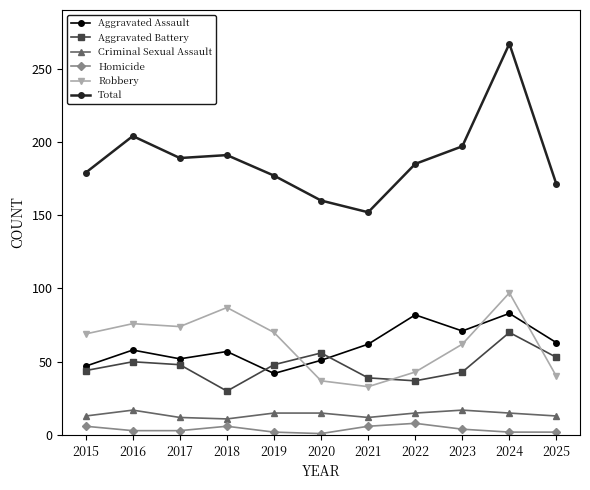

What is the difference between the highest and lowest values at 2025?

169